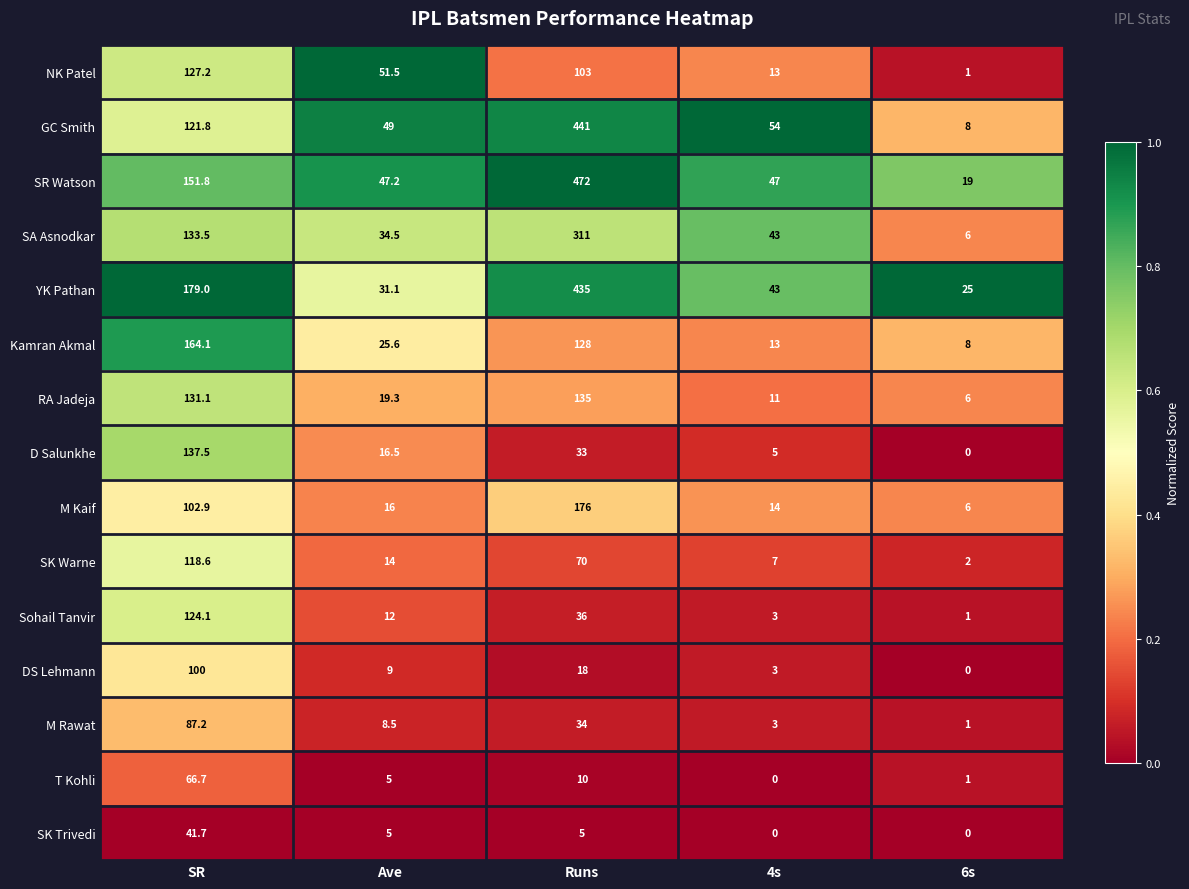

At which label does T Kohli first exceed 5?

SR